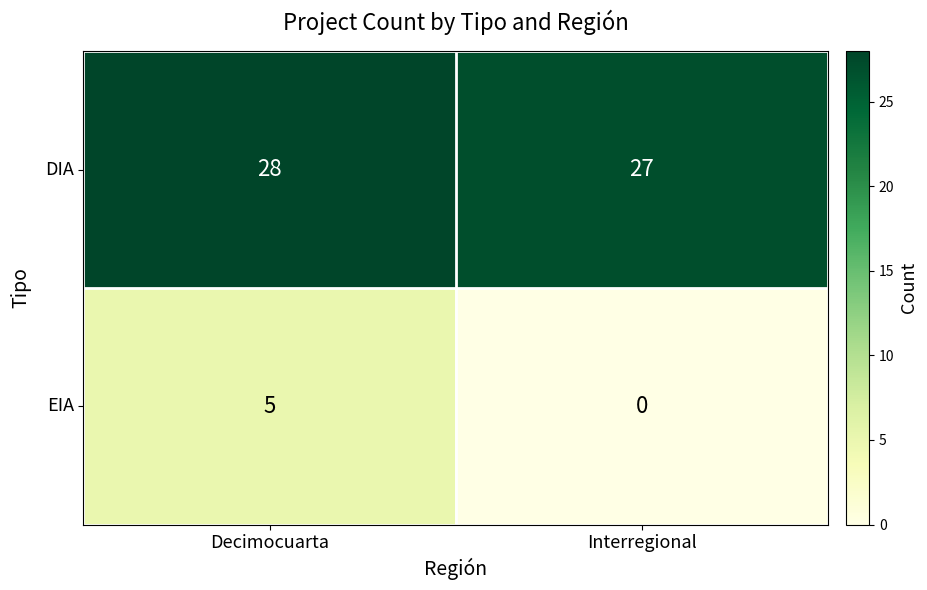

What is the average value of the DIA series?

28